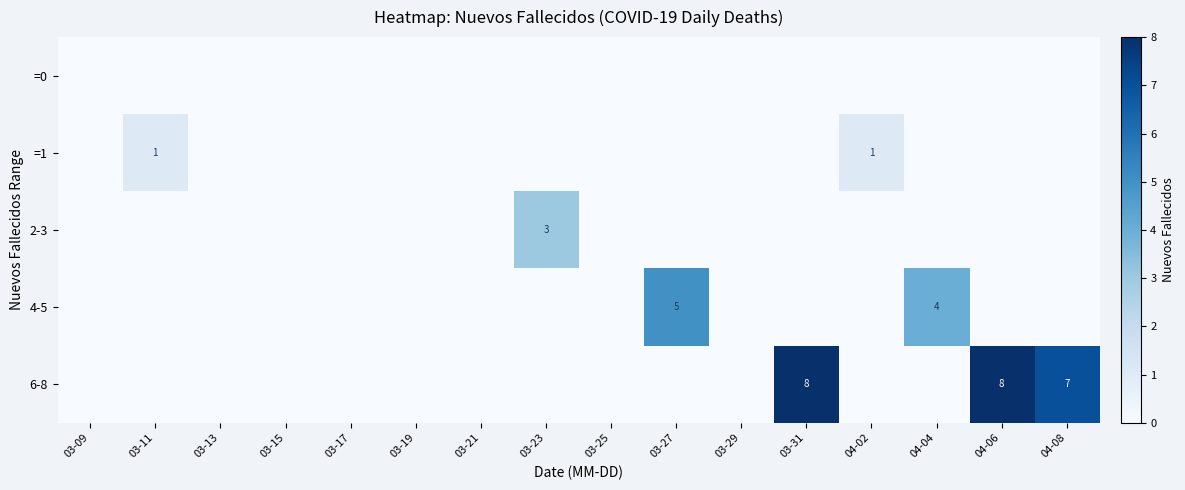

At 03-17, list the series in order from smallest to largest.

=0, =1, 2-3, 4-5, 6-8